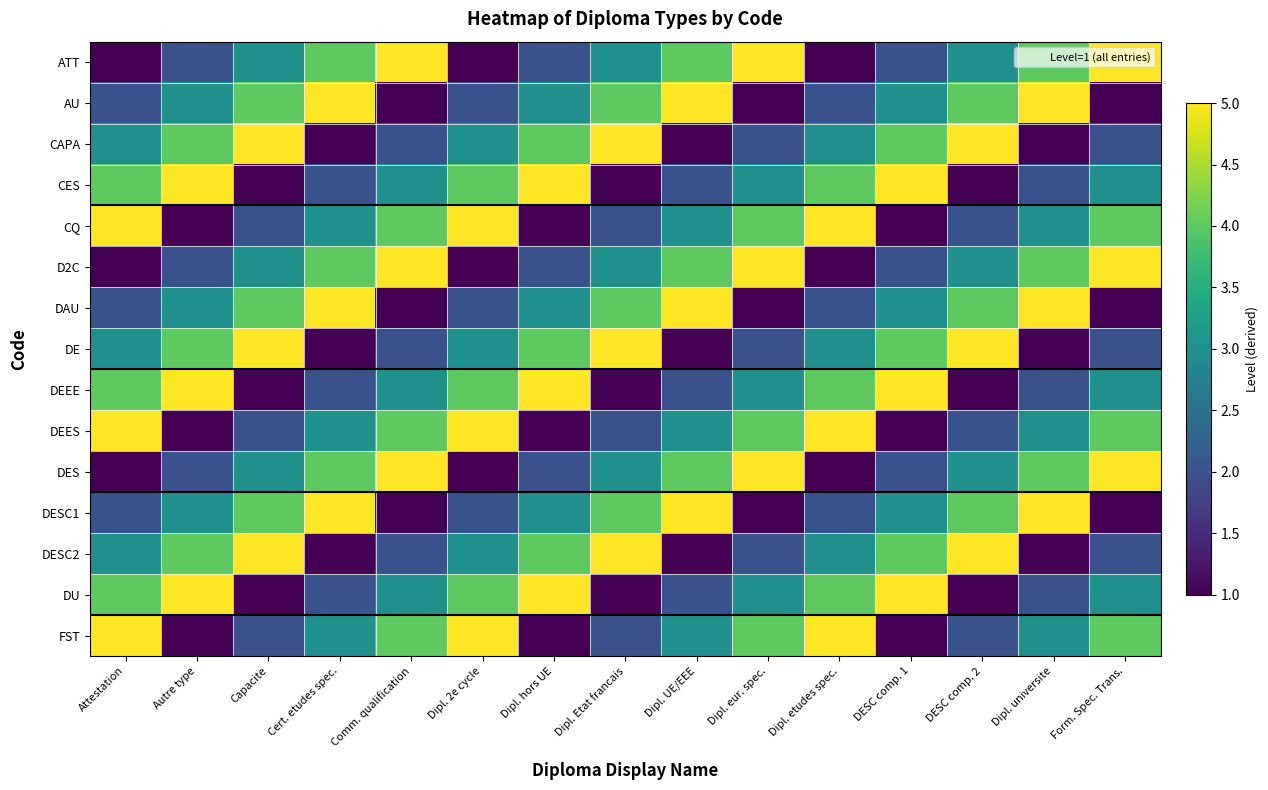

At which category is the sum across all series the highest?

Attestation